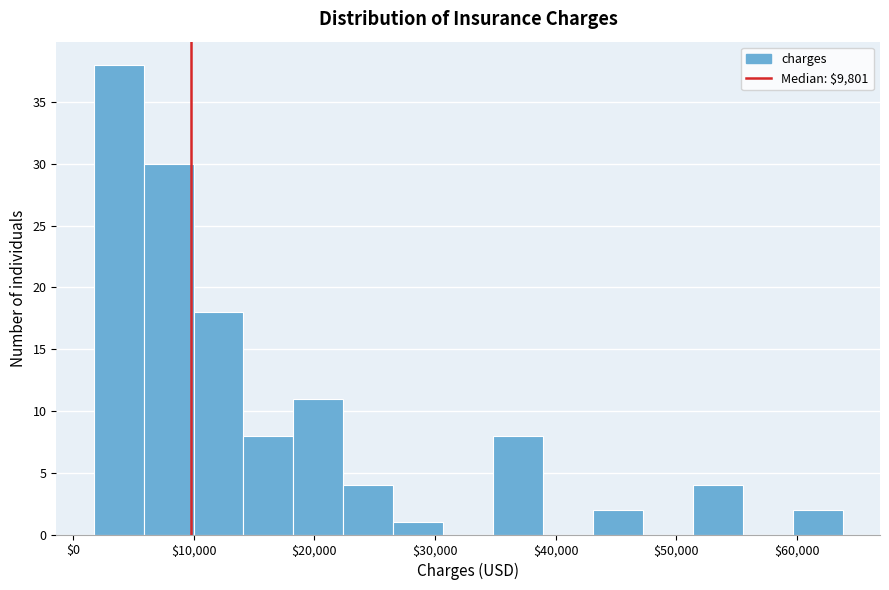

How tall is the bar that spans 35000 to 39000 on the x-axis? Neither the bar edges nor the heights are printed on the chart, so give them approximately, as read against the axes.

8